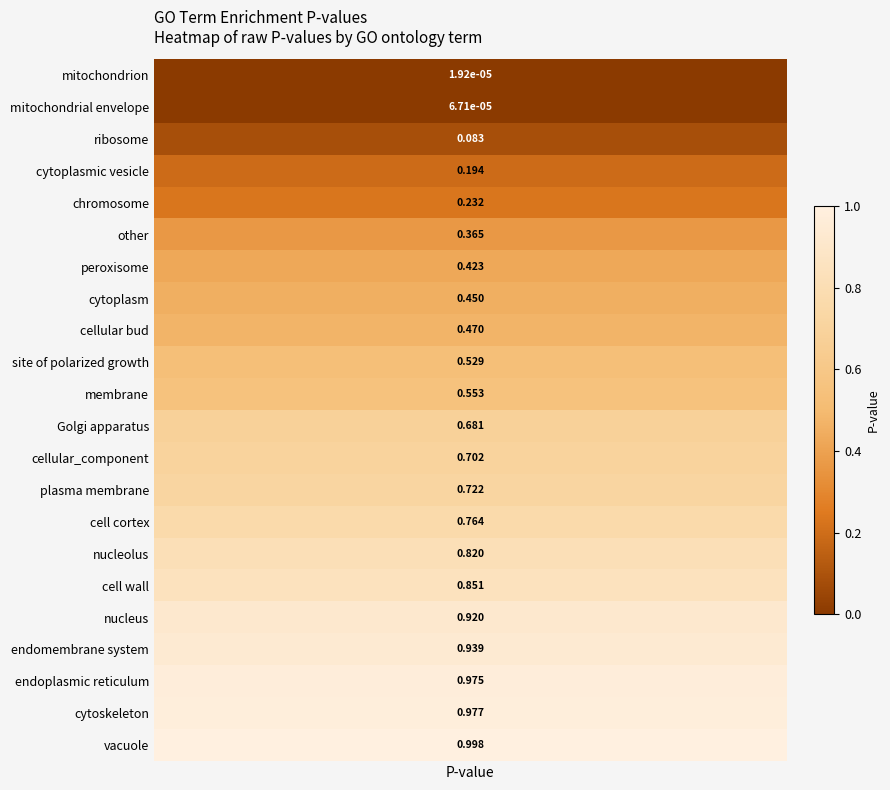

True or false: the data shows 0.5 at site of polarized growth.

True